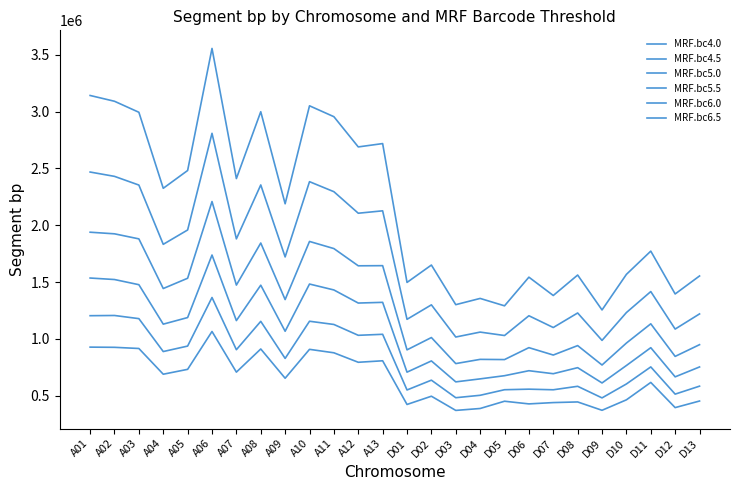

Is it true that MRF.bc6.0 equals 504086 at D04?

True